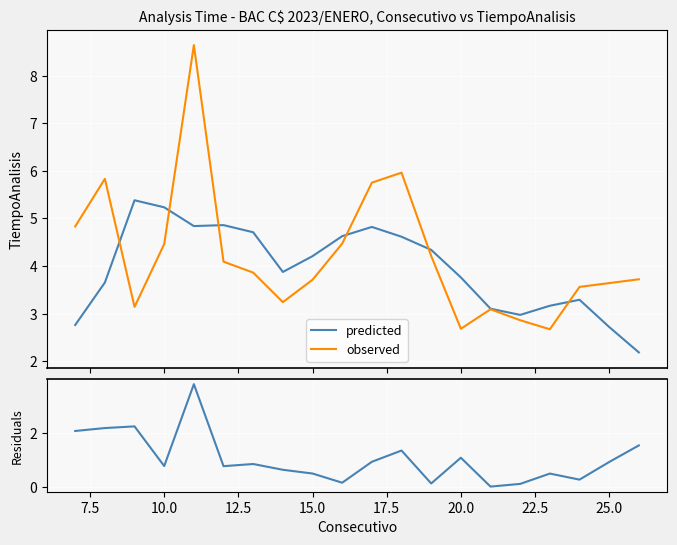

What is the highest value of the residuals series?

3.8